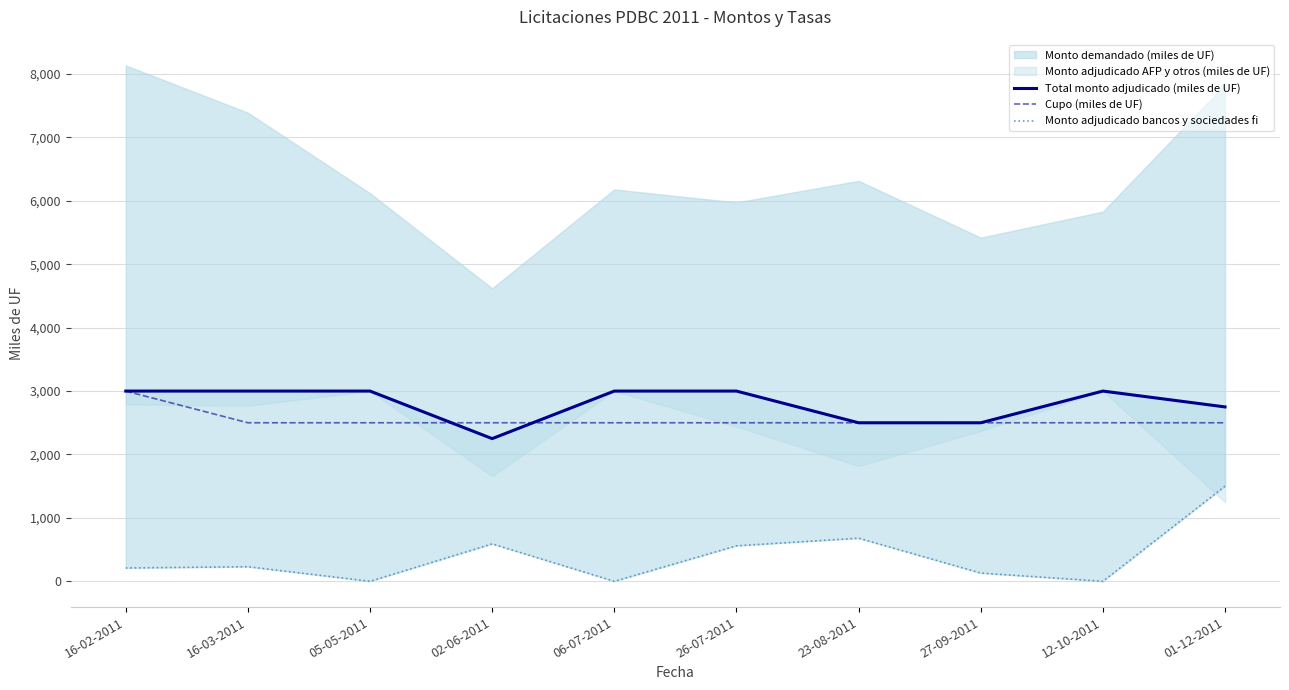

How many lines are shown in the chart?

3